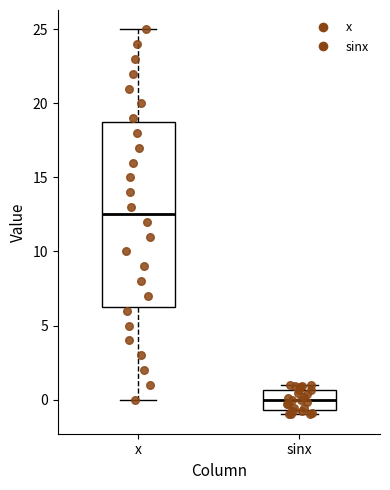

Which box is the tallest, from its lower edge to its upper edge?

x